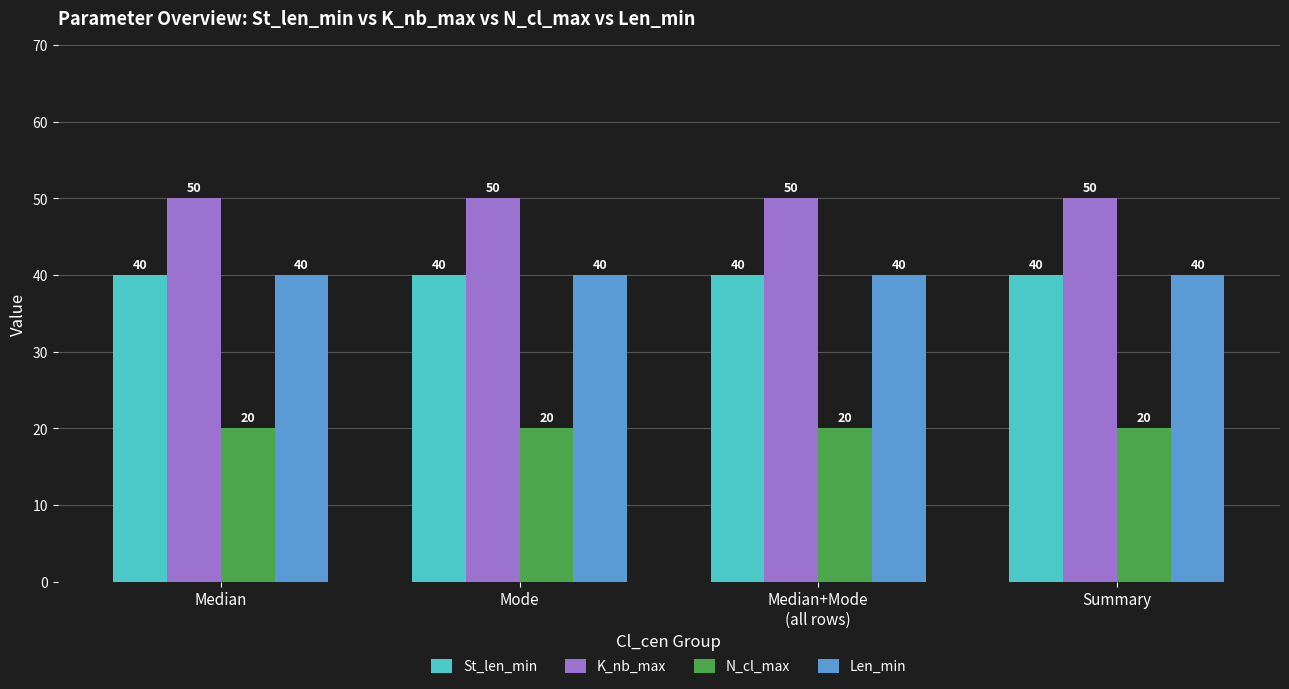

Reading left to right, extract all data points from this chart.

St_len_min: Median=40	Mode=40	Median+Mode
(all rows)=40	Summary=40
K_nb_max: Median=50	Mode=50	Median+Mode
(all rows)=50	Summary=50
N_cl_max: Median=20	Mode=20	Median+Mode
(all rows)=20	Summary=20
Len_min: Median=40	Mode=40	Median+Mode
(all rows)=40	Summary=40